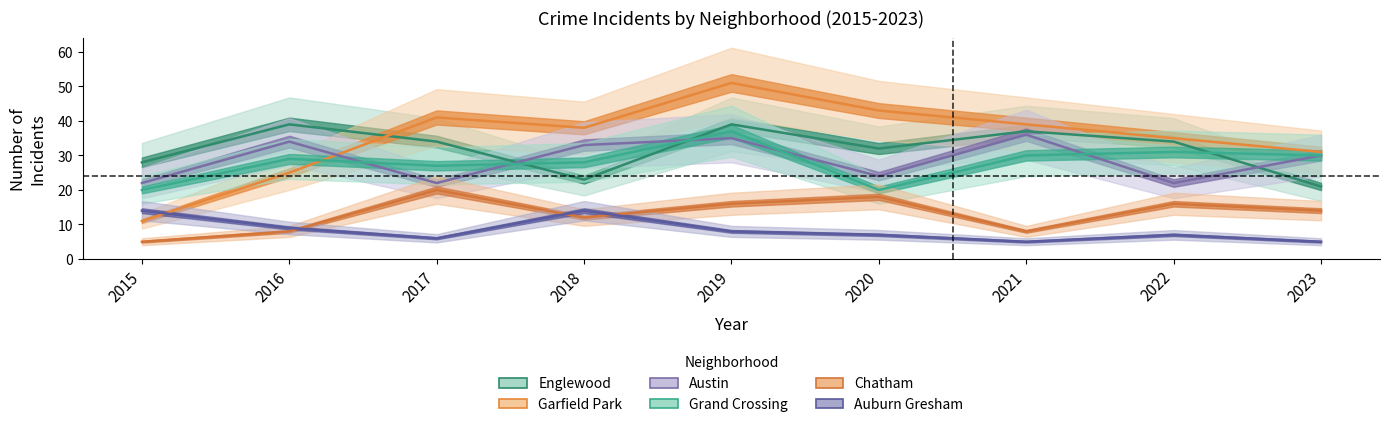

What is the total value across all series at 2018?

148